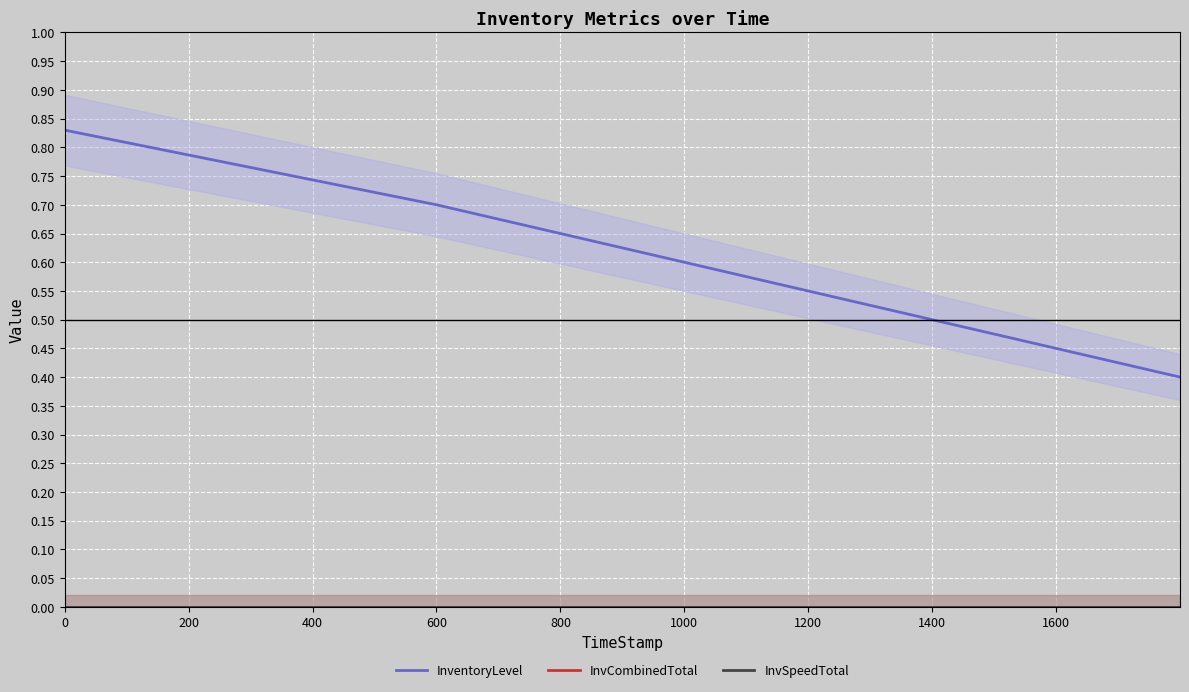

What are all the series names shown in the legend?

InventoryLevel, InvCombinedTotal, InvSpeedTotal